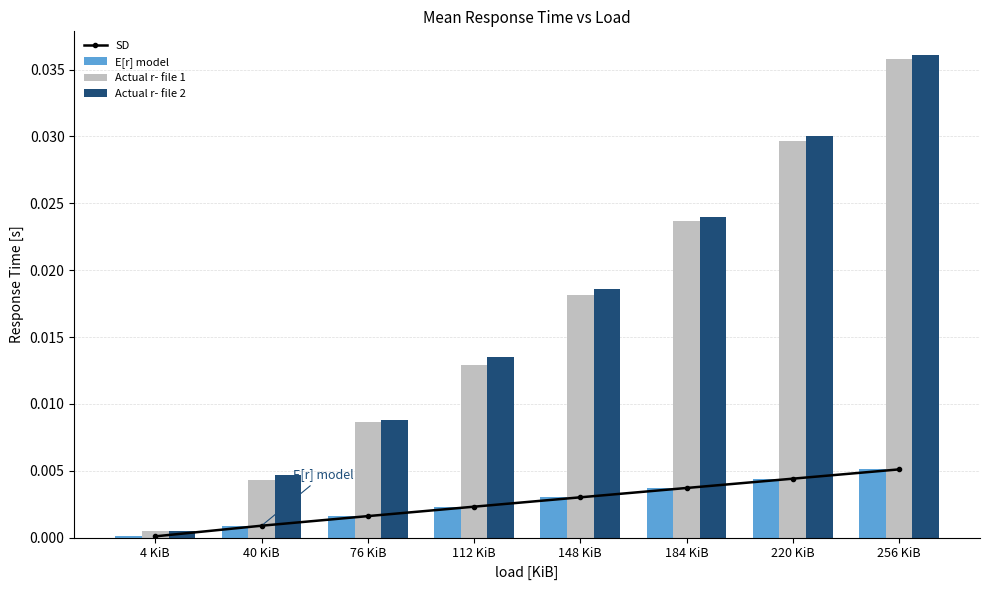

True or false: Actual r- file 1 has a value of 0.1 at 256 KiB.

False